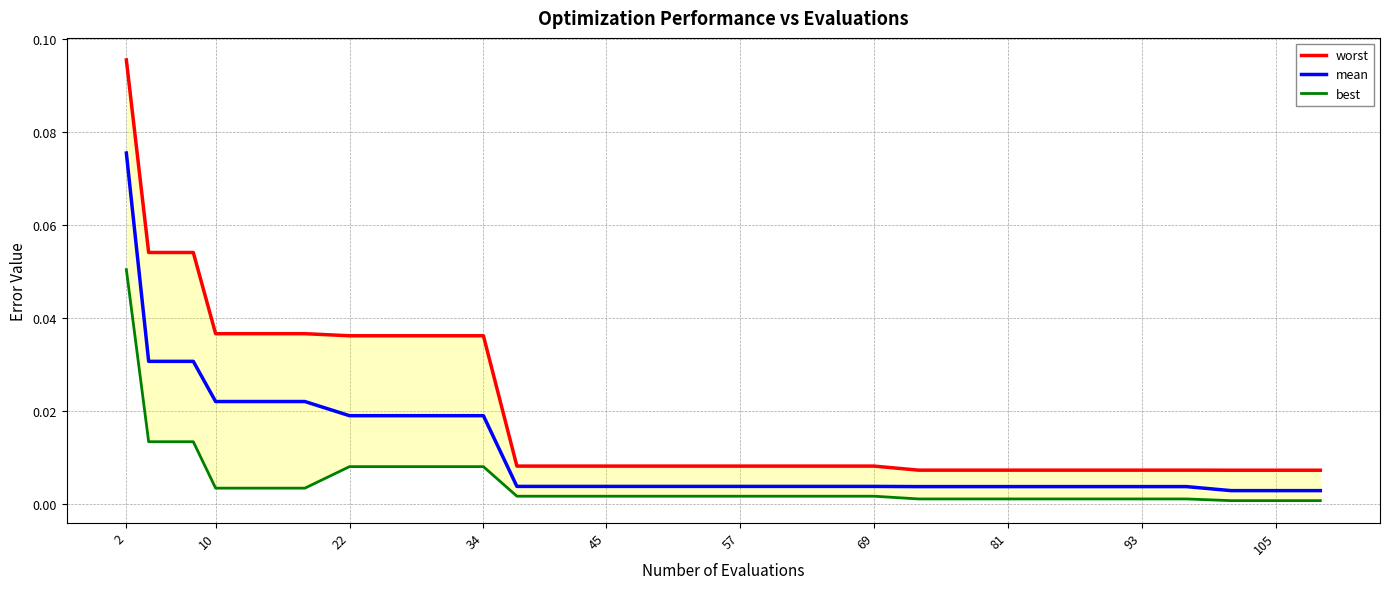

At which category is the sum across all series the highest?

2